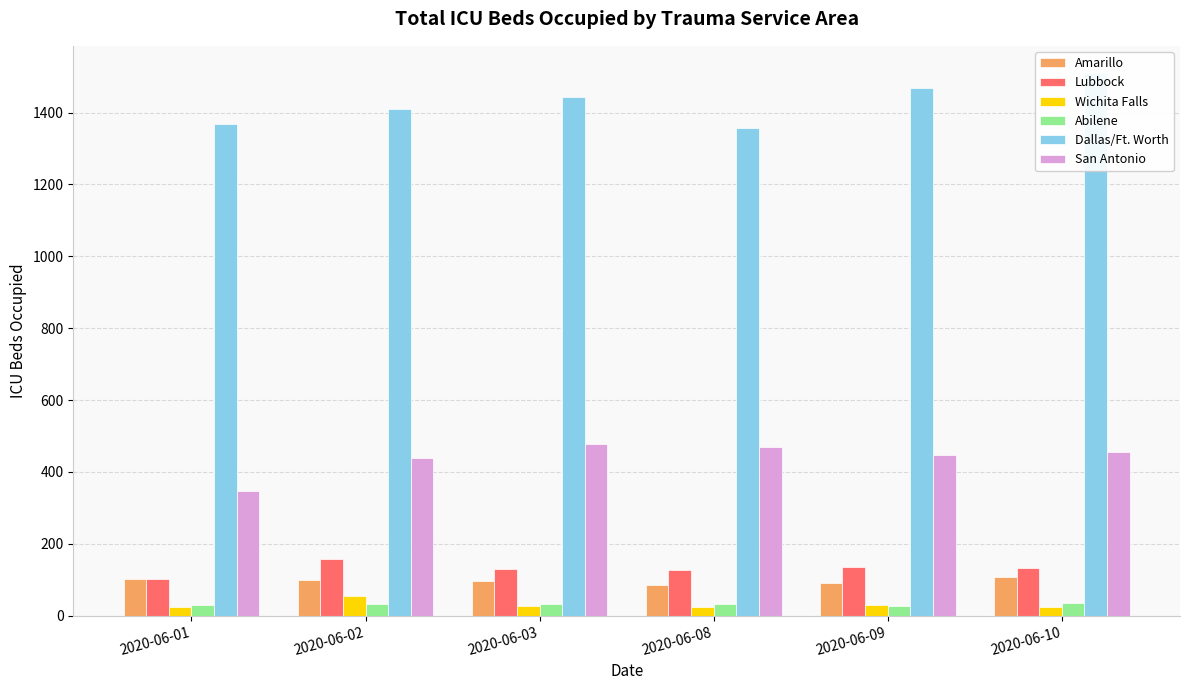

True or false: Abilene has a value of 32 at 2020-06-03.

True